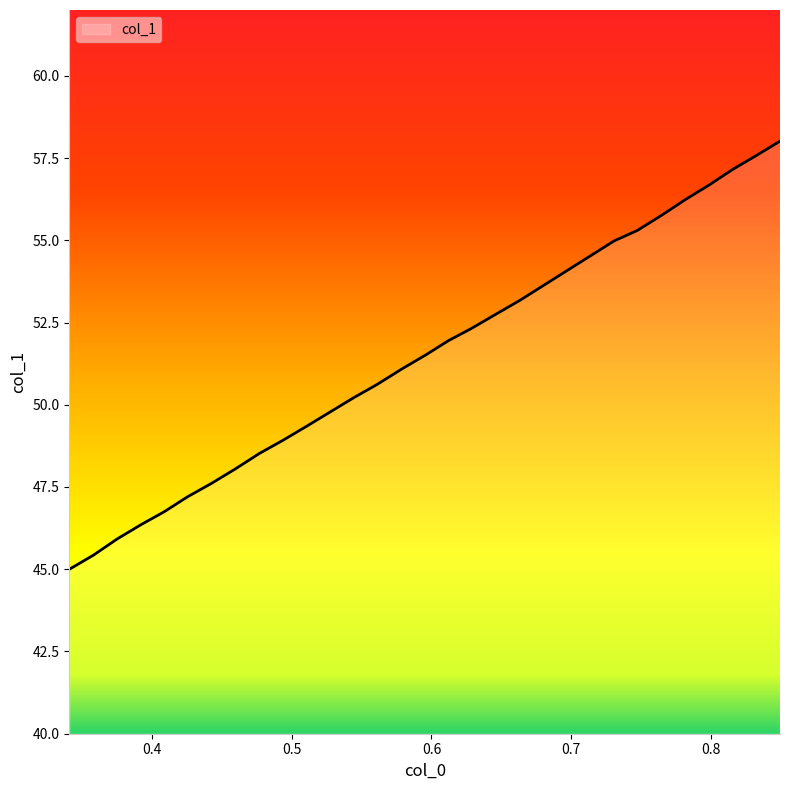

What is the average value?

51.2